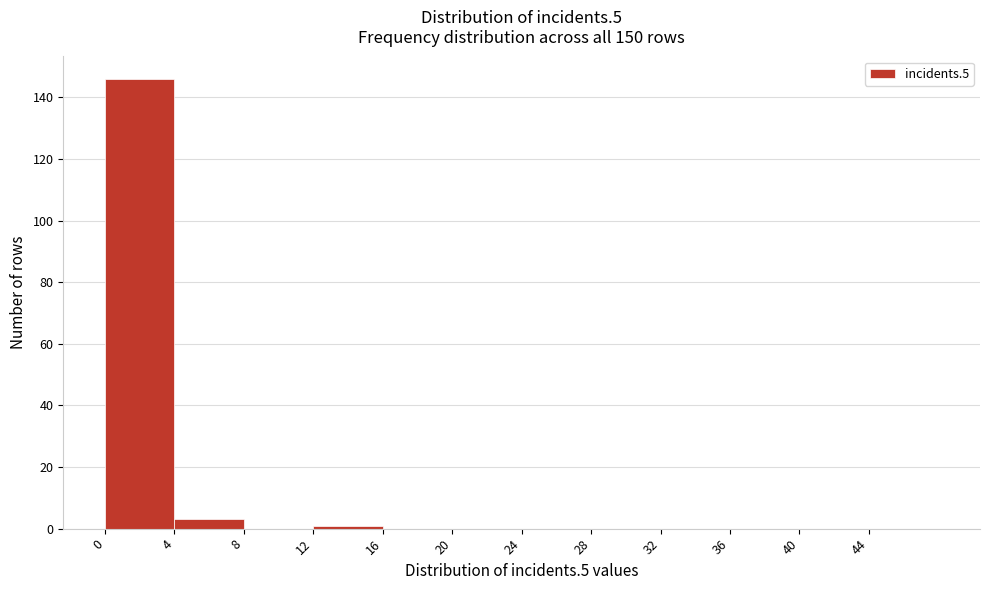

Over which range of the x-axis is the bar tallest?

0 to 4